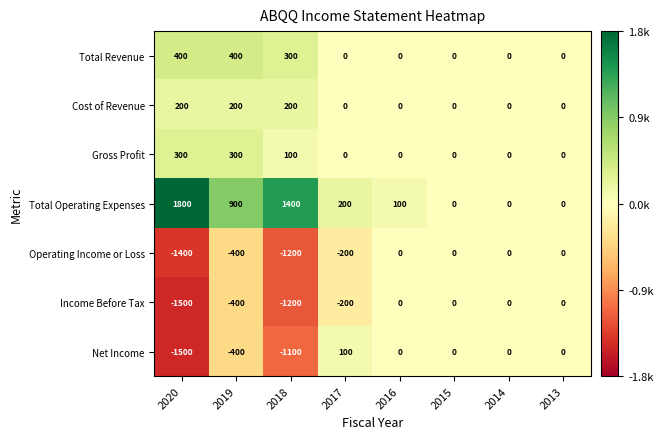

What is the sum of all Income Before Tax values?

-3300